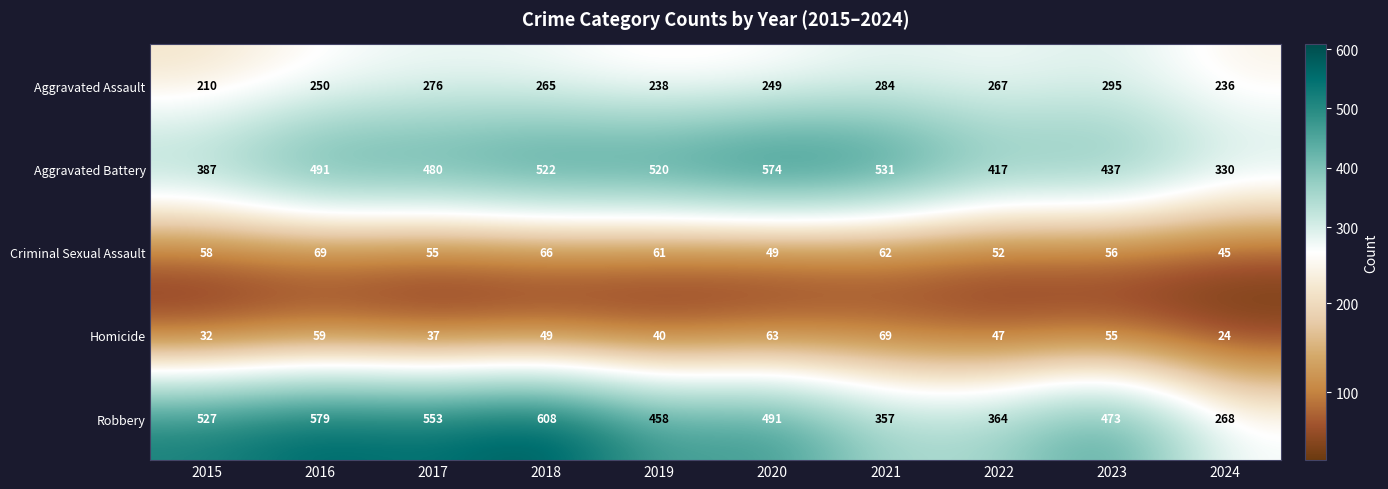

What is the lowest value of the Homicide series?

24